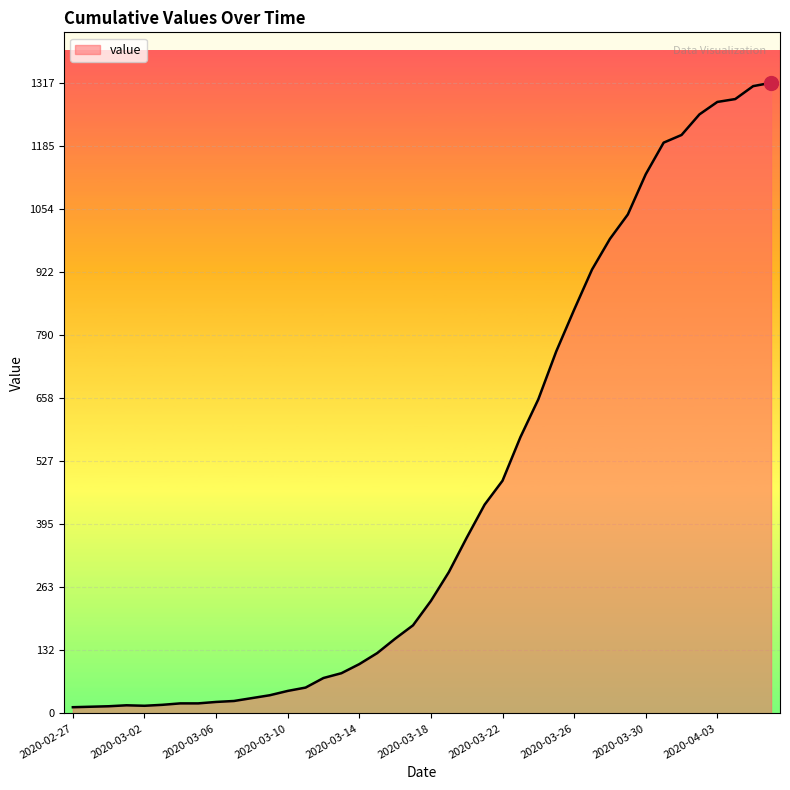

What is the greatest value displayed?

1317